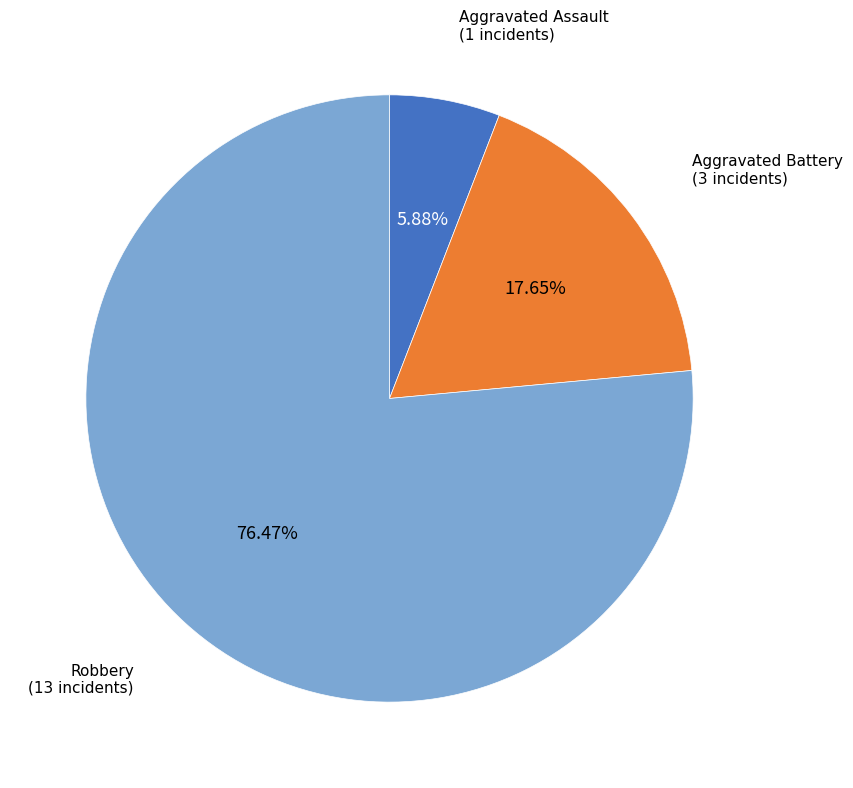

Is there a majority slice in this chart?

Yes